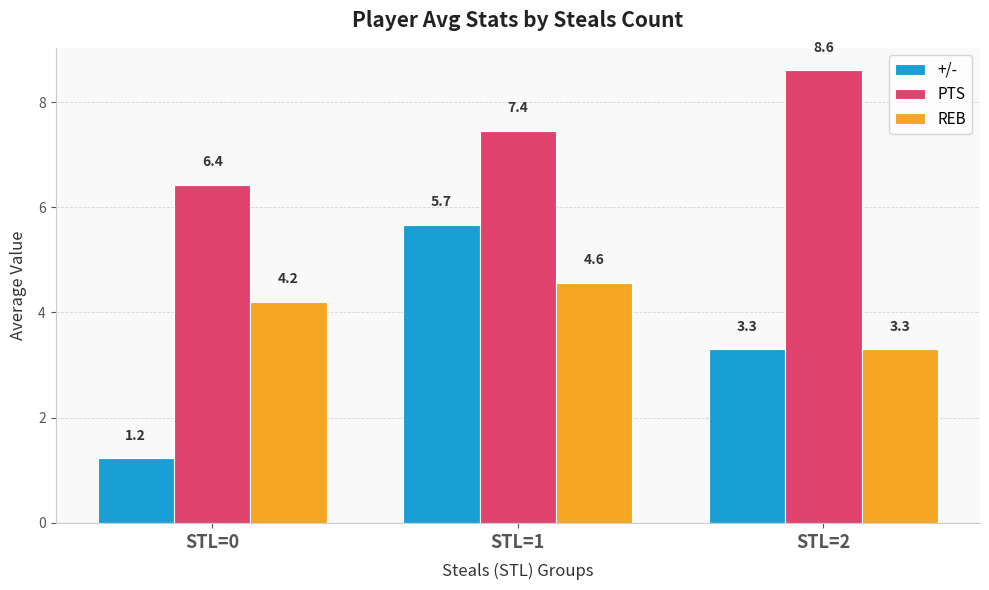

True or false: +/- has a value of 1.2 at STL=0.

True